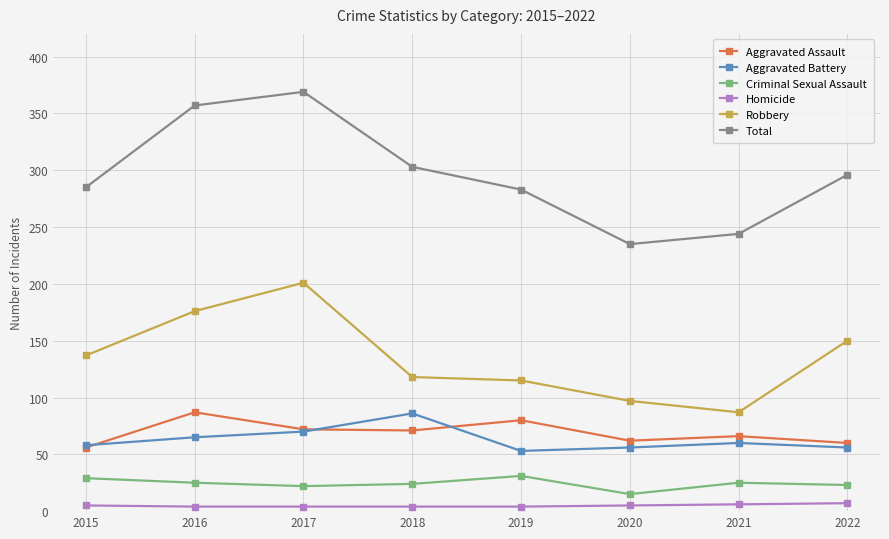

What is the difference between the maximum and minimum values in the Total series?

134